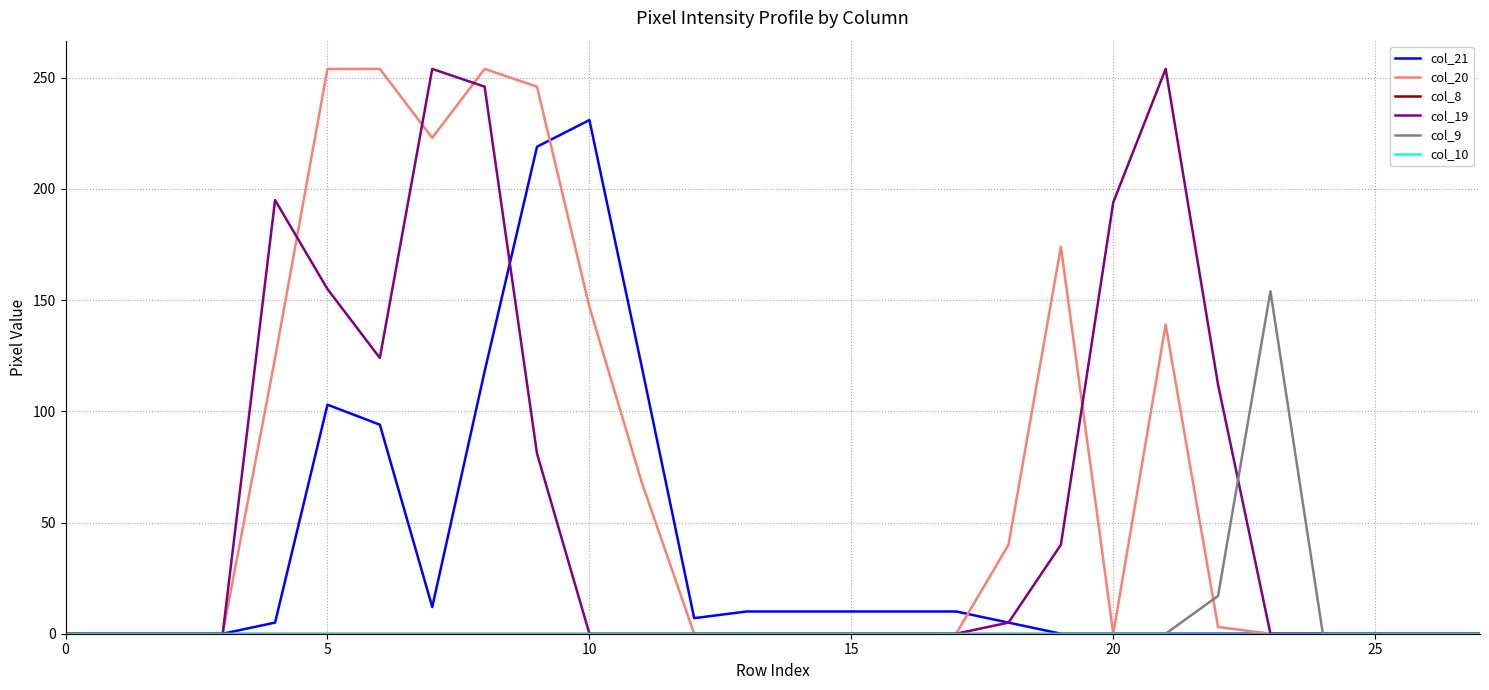

Does the chart have visible grid lines?

Yes